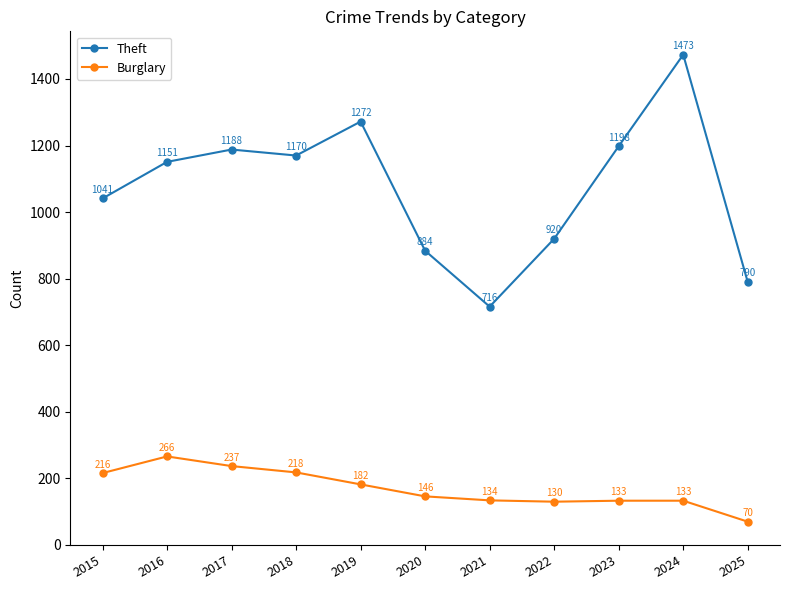

At which category does Theft reach its first local valley?

2018